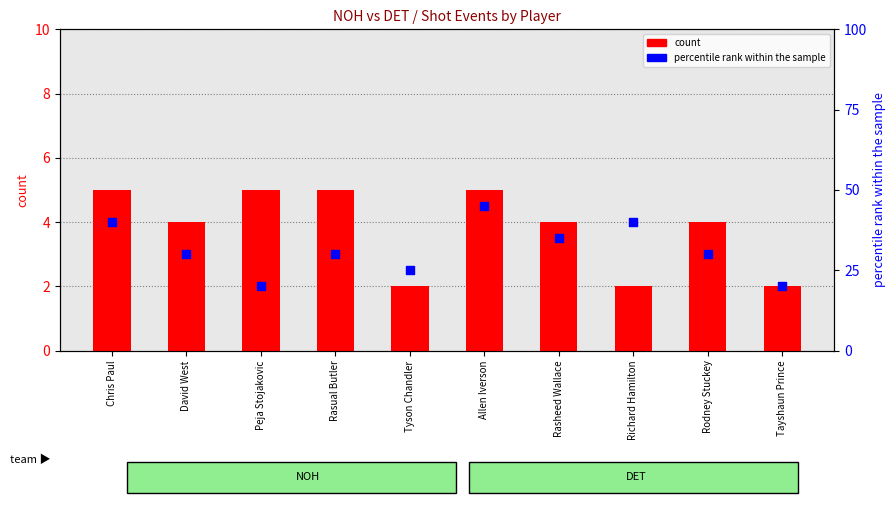

Which series has the largest total across all categories?

percentile rank within the sample